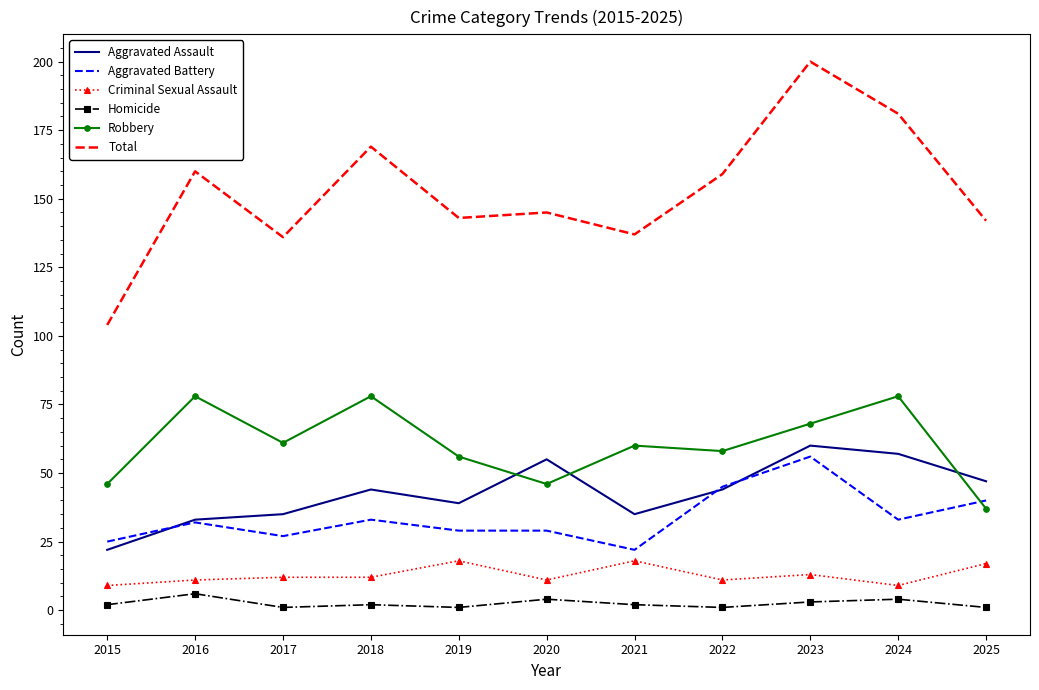

What is the approximate value of Aggravated Battery at 2021, to the nearest 10?

20